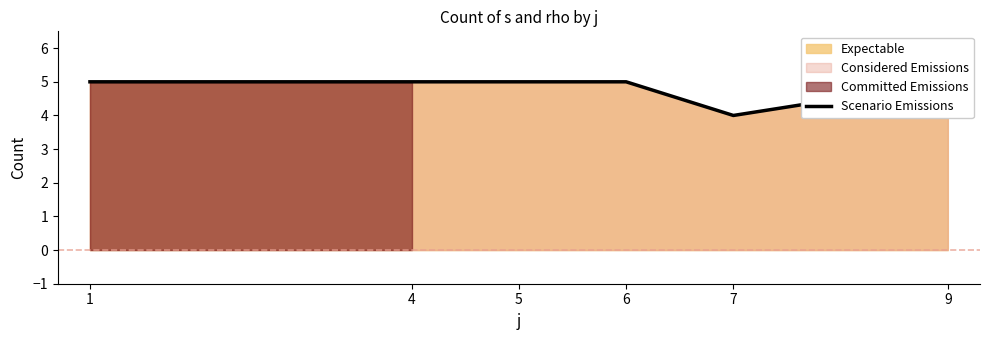

What is the minimum value shown in the chart?

4